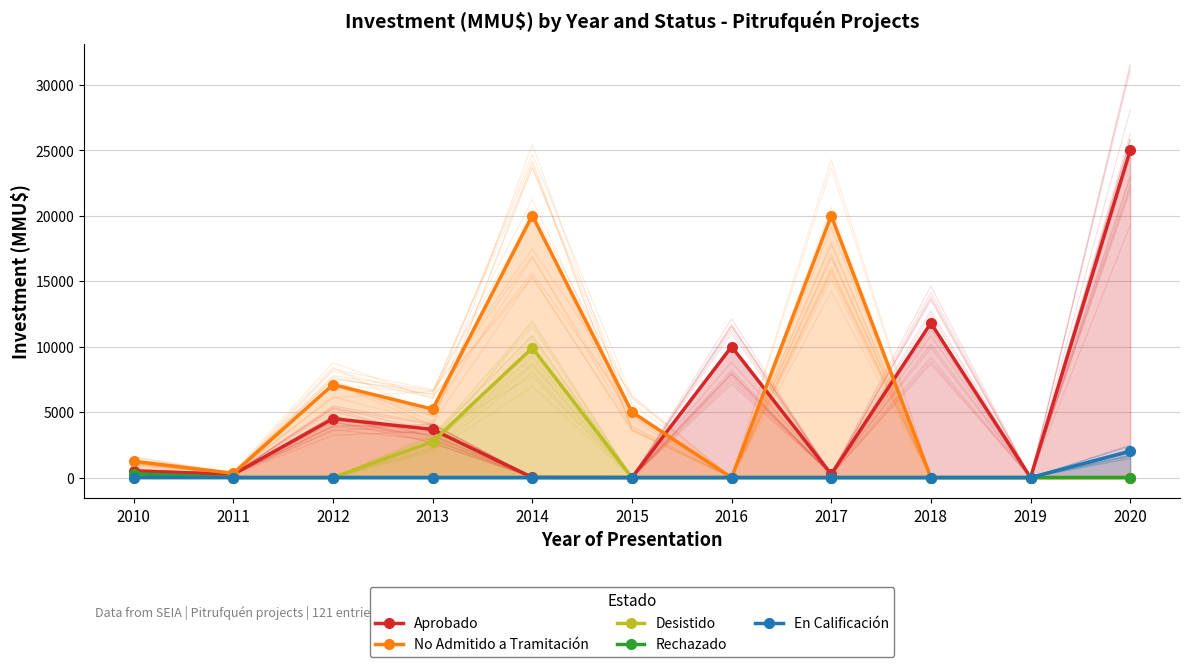

Is it true that No Admitido a Tramitación equals 1603 at 2012?

False